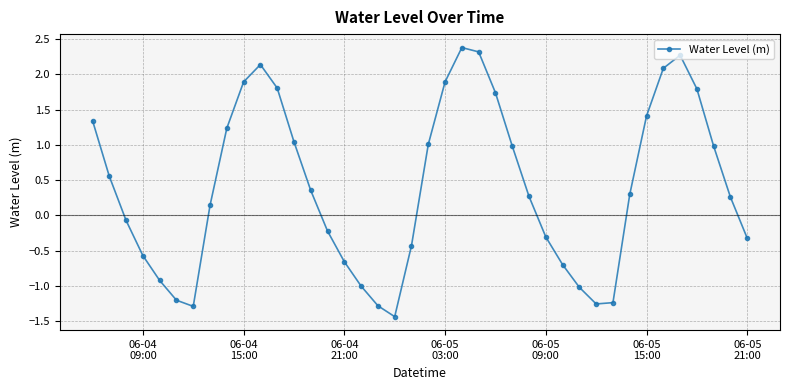

What is the difference between the second highest and minimum values?

3.8